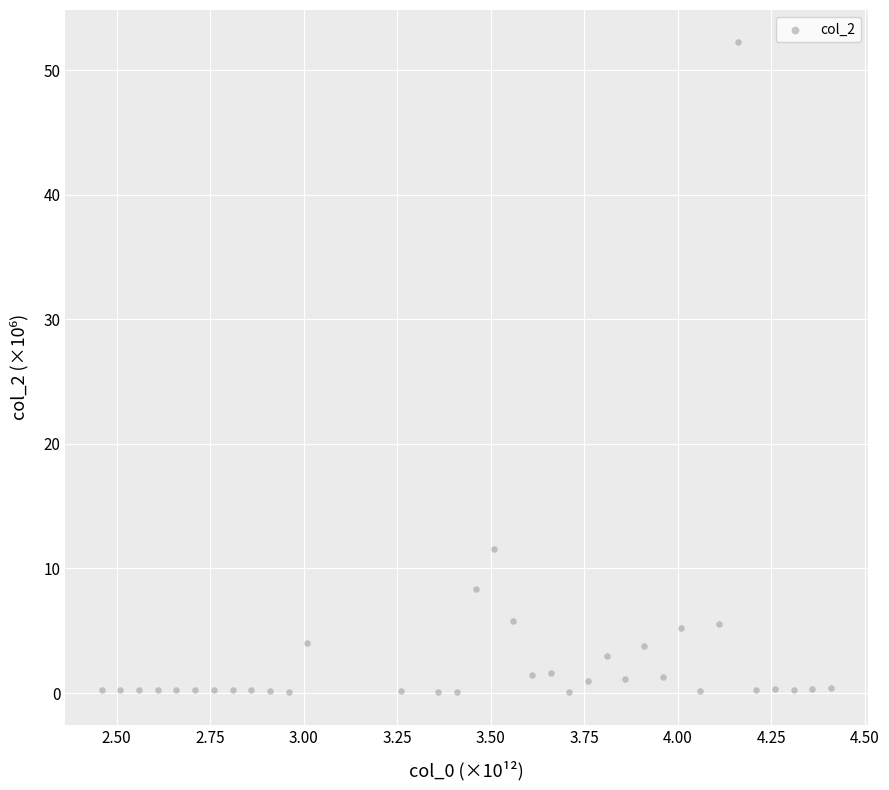

What is the range of X values (max minus min)?

2.0